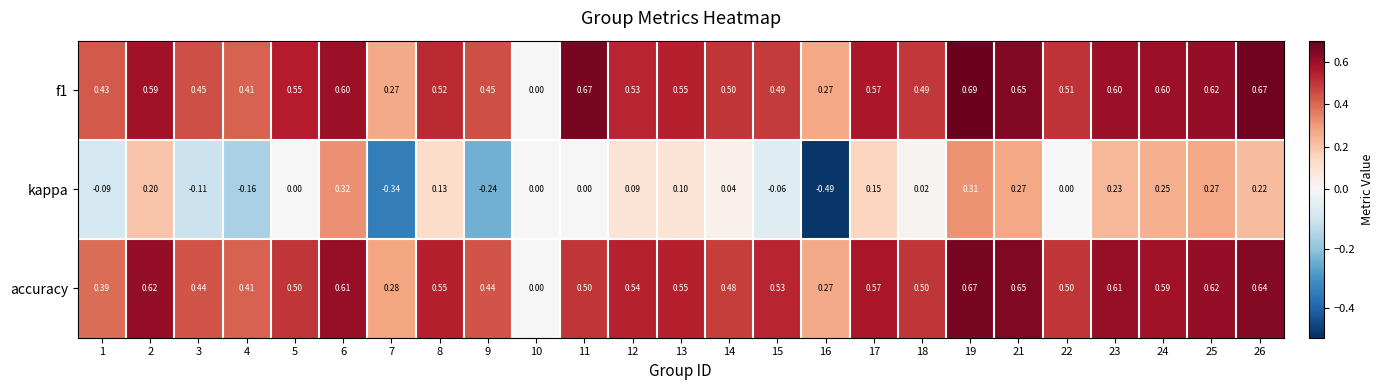

Which series changed the most between 11 and 26?

kappa